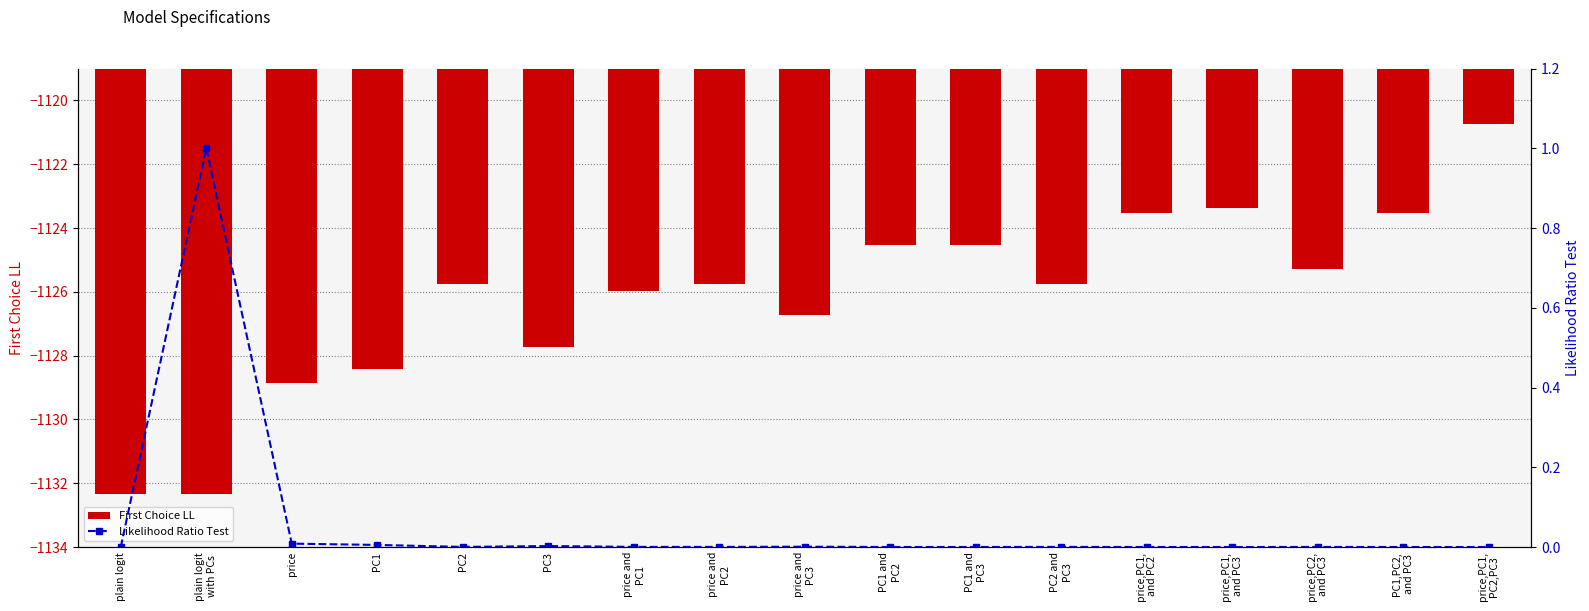

The value of First Choice LL at price and
PC2 is -1699.9. True or false?

False